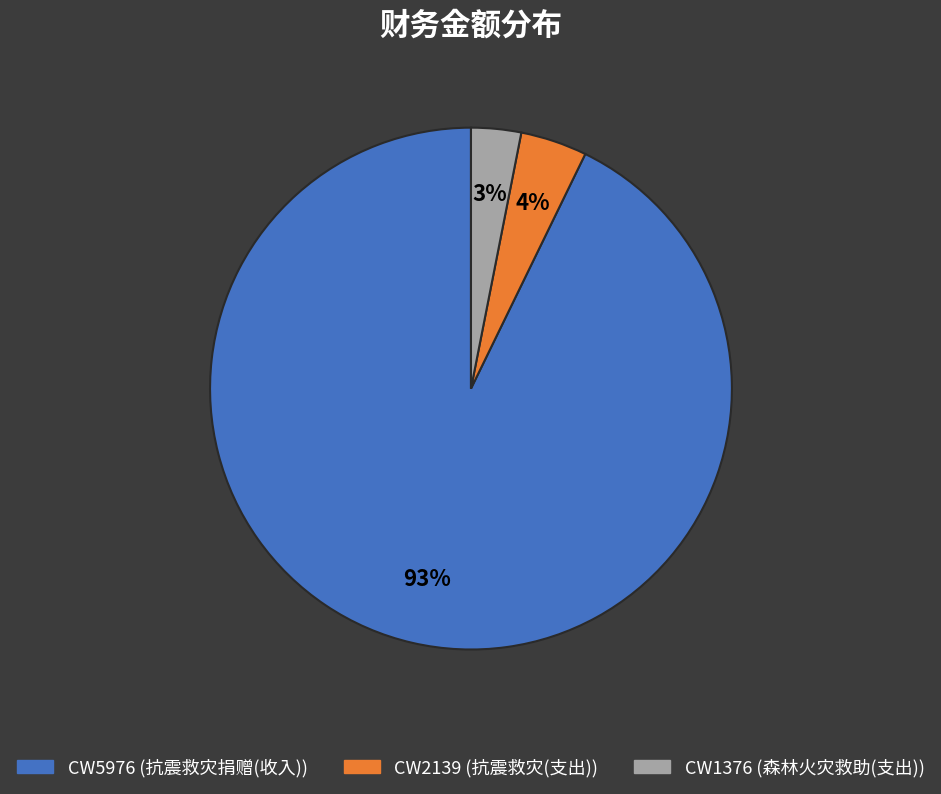

Is the sum of CW1376 and CW2139 greater than half?

No